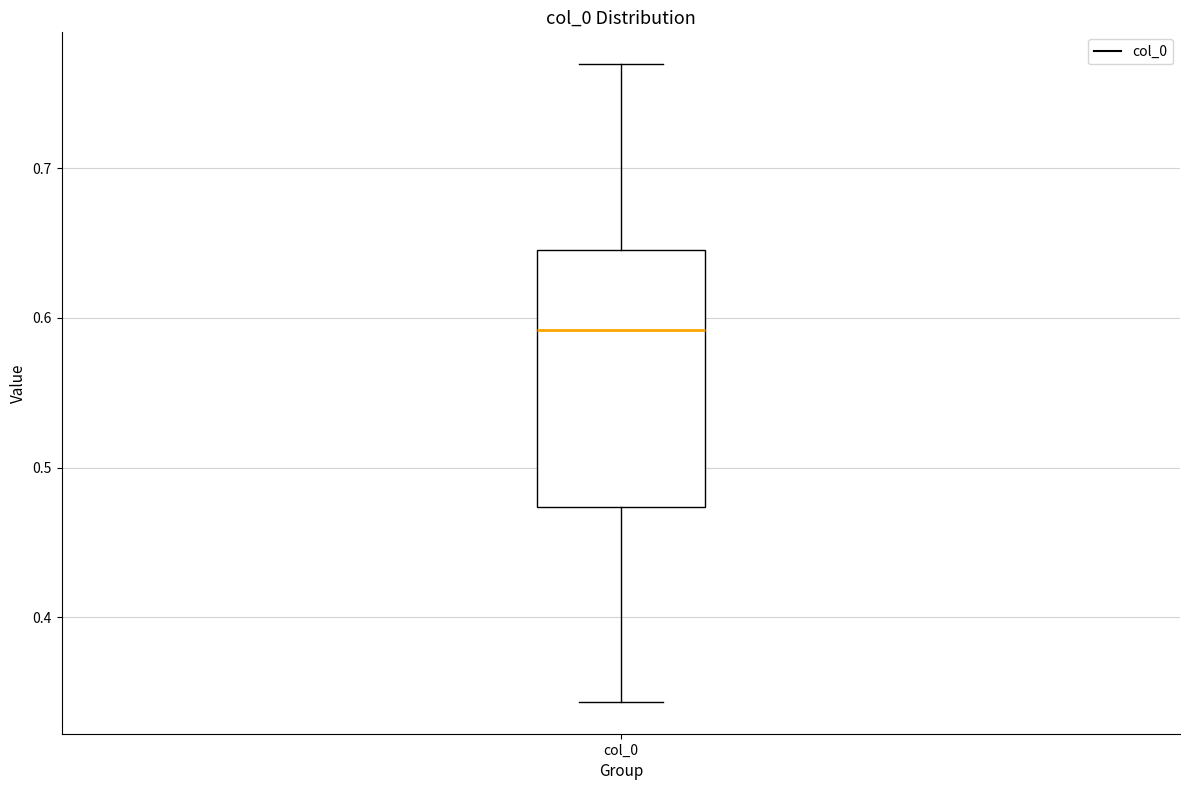

Read this box plot against the y-axis: the position of the median line, the range covered by the box, and the ends of both whiskers. The values are not printed on the chart, so give them approximately, as read against the axis.

median 0.59, box 0.47 to 0.65, whiskers 0.34 to 0.77